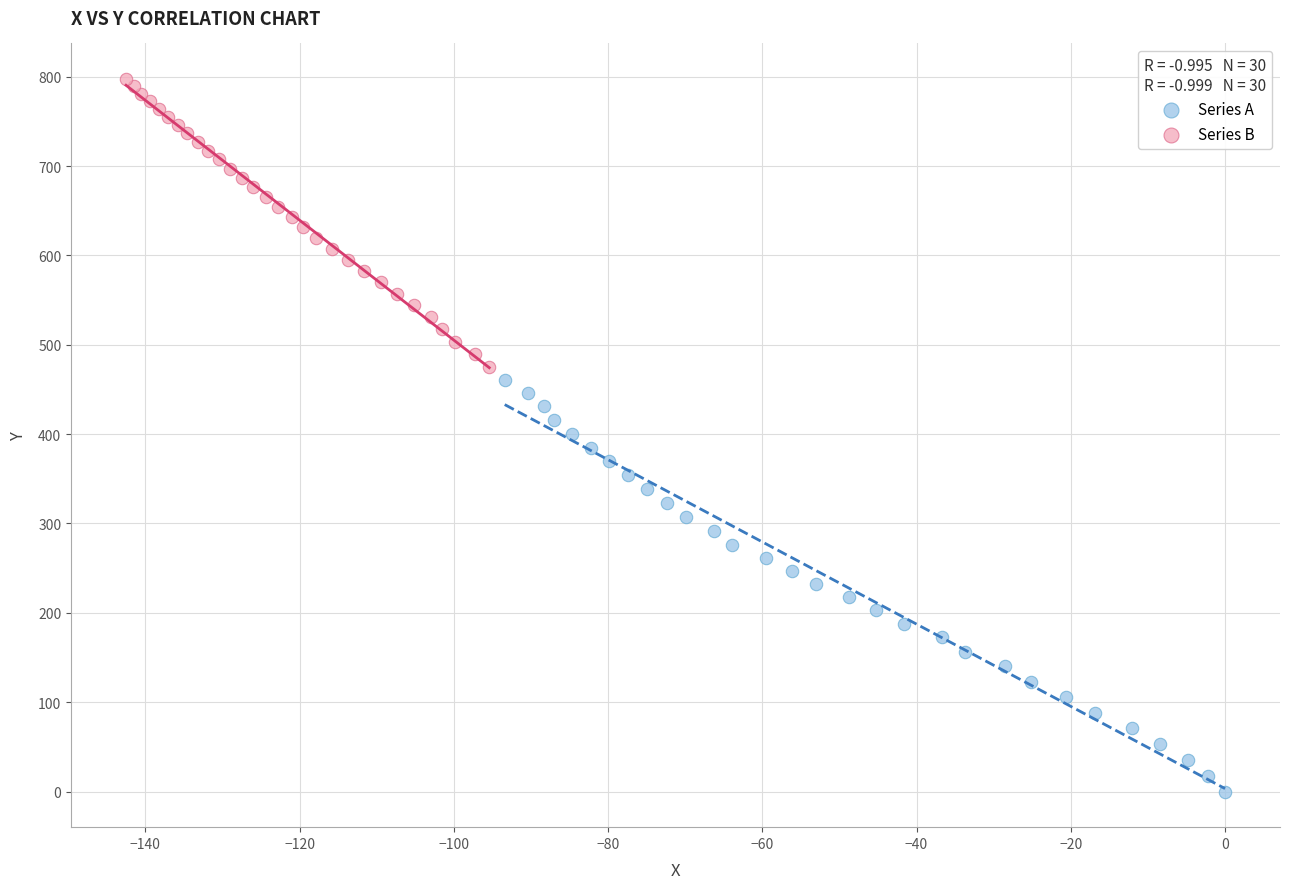

Which series has the widest spread of Y values?

Series A